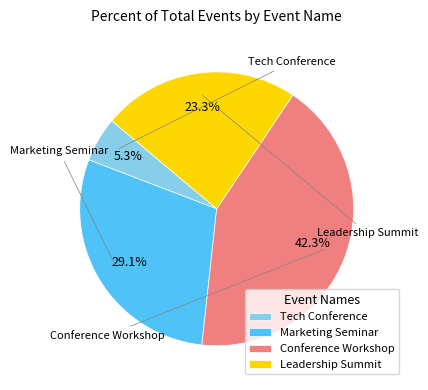

Combined, do Tech Conference and Conference Workshop account for over 50%?

No